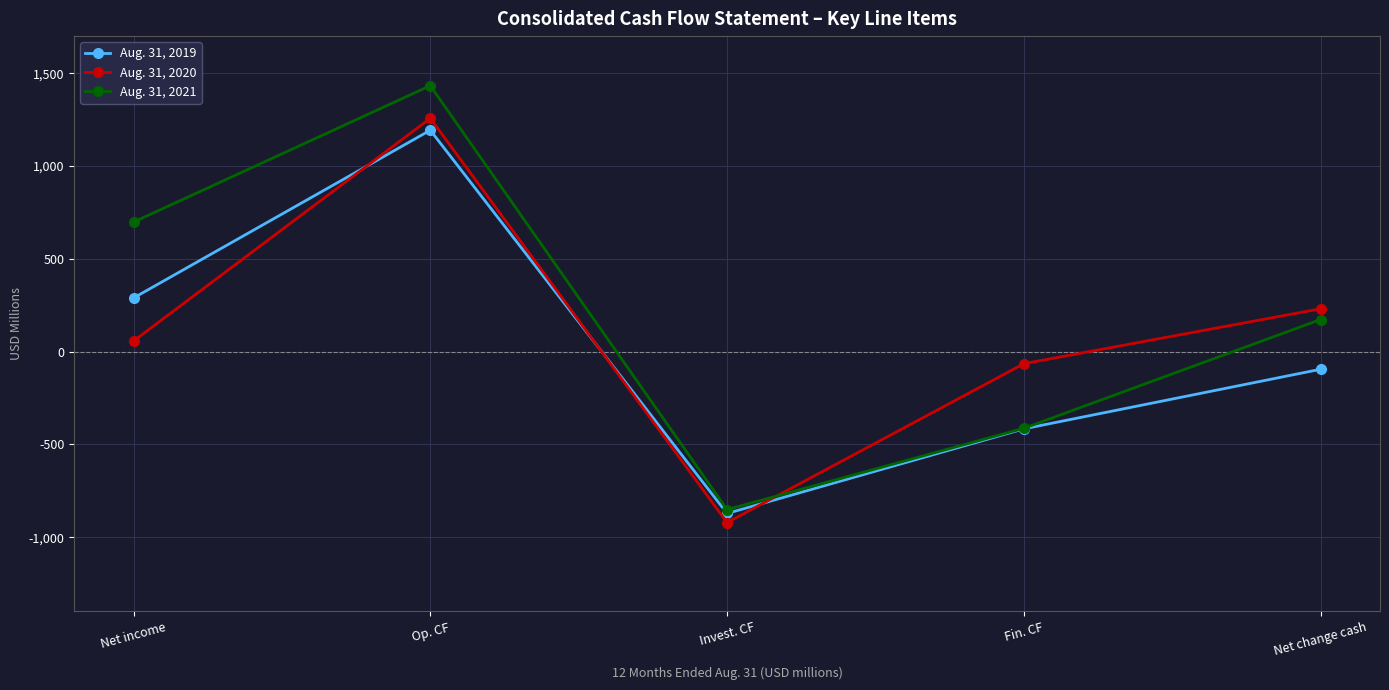

Rank the series at Fin. CF from highest to lowest value.

Aug. 31, 2020, Aug. 31, 2021, Aug. 31, 2019